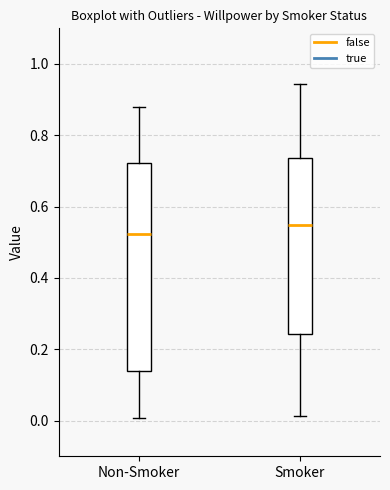

Reading left to right, read every box against the y-axis: the position of its median line, the range the box covers, and the ends of its whiskers. The values are not printed on the chart, so give them approximately, as read against the axis.

Non-Smoker: median 0.52, box 0.14 to 0.72, whiskers 0.00 to 0.88
Smoker: median 0.54, box 0.24 to 0.74, whiskers 0.02 to 0.94